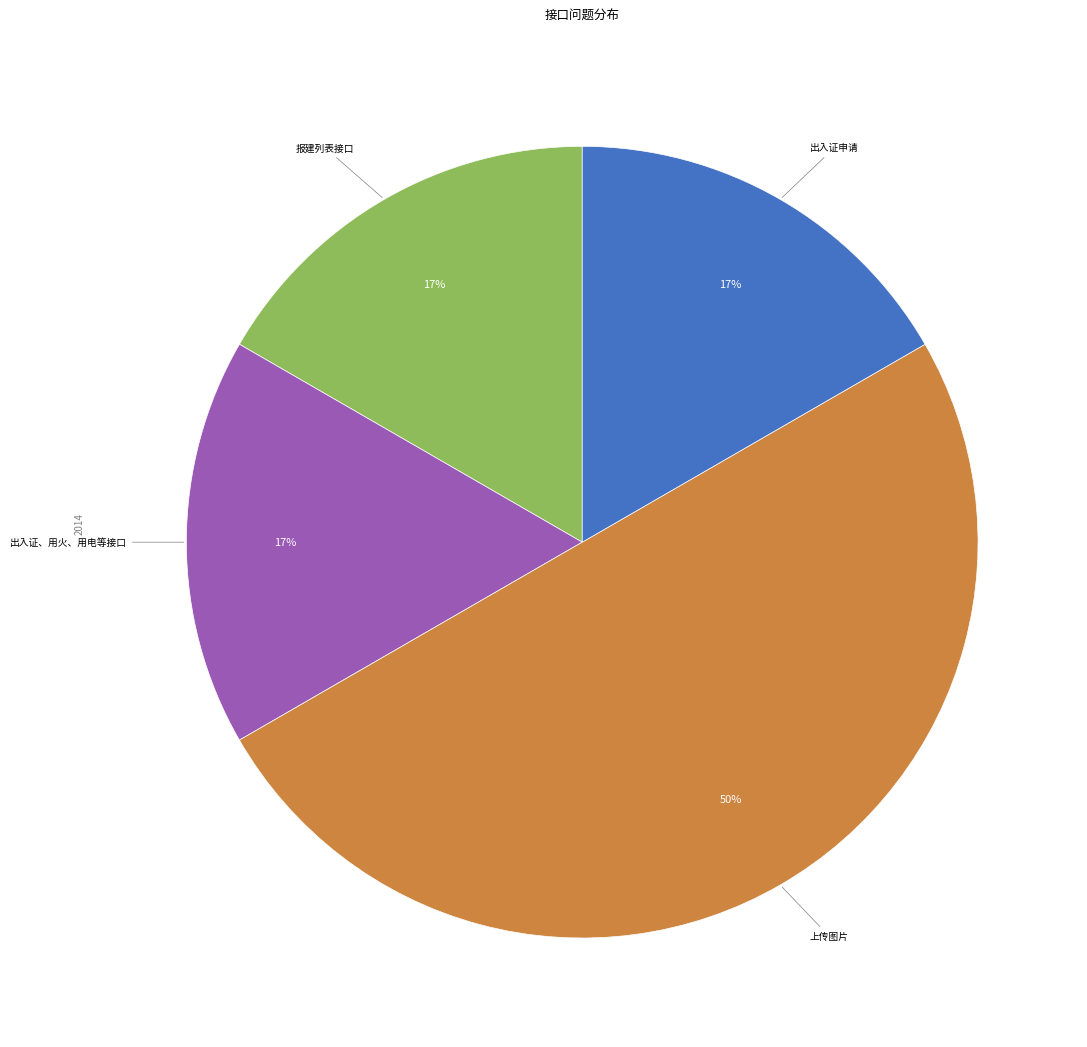

To the nearest percent, what is the average slice percentage?

25%